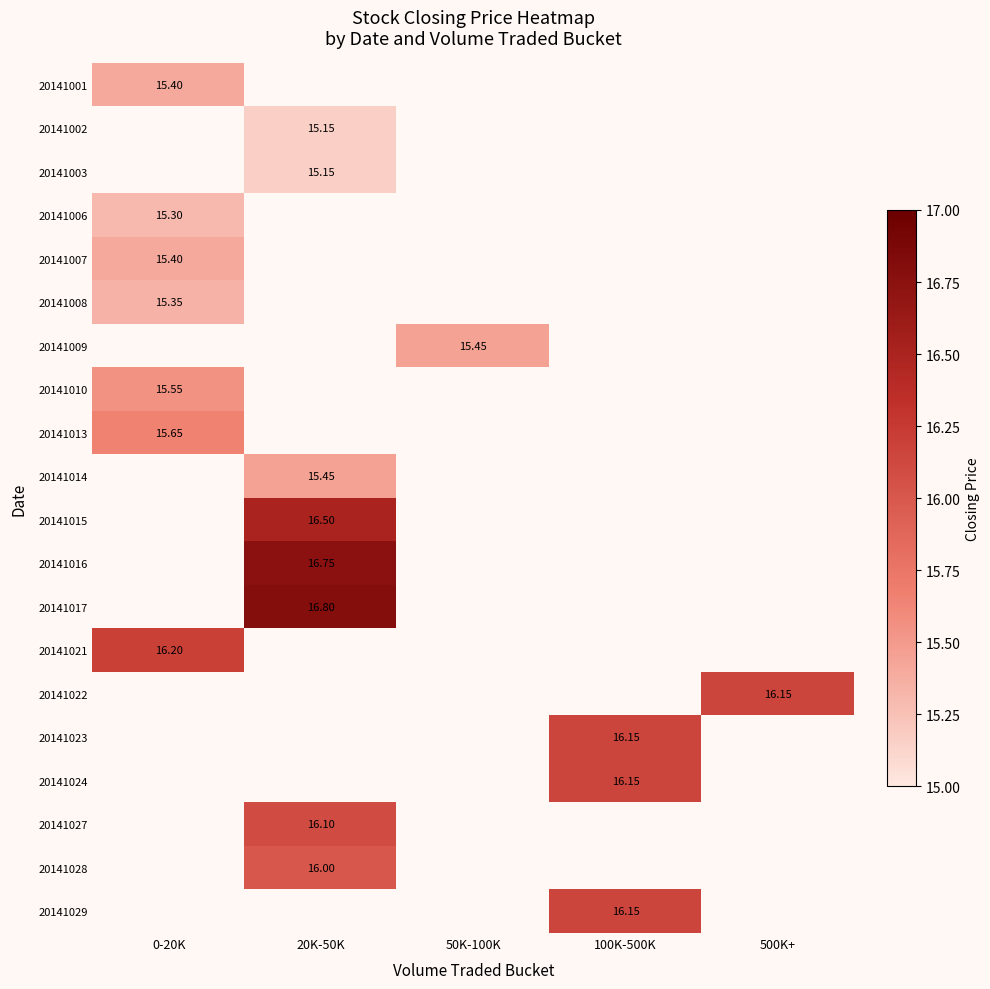

Is it true that 20141006 equals 15.3 at 0-20K?

True